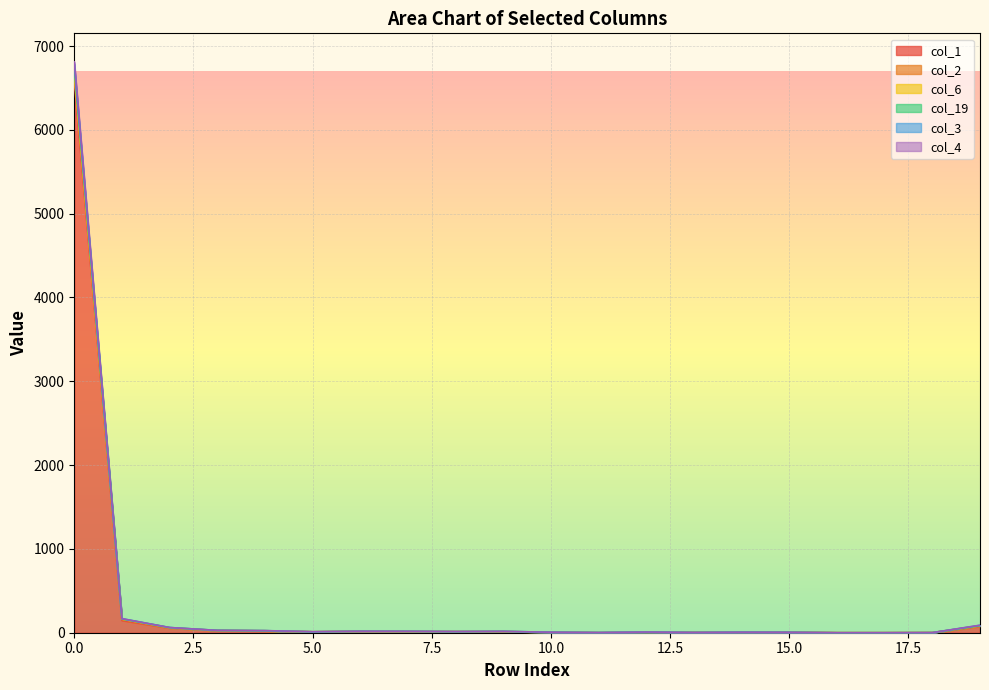

Where is the first local minimum for col_3?

5